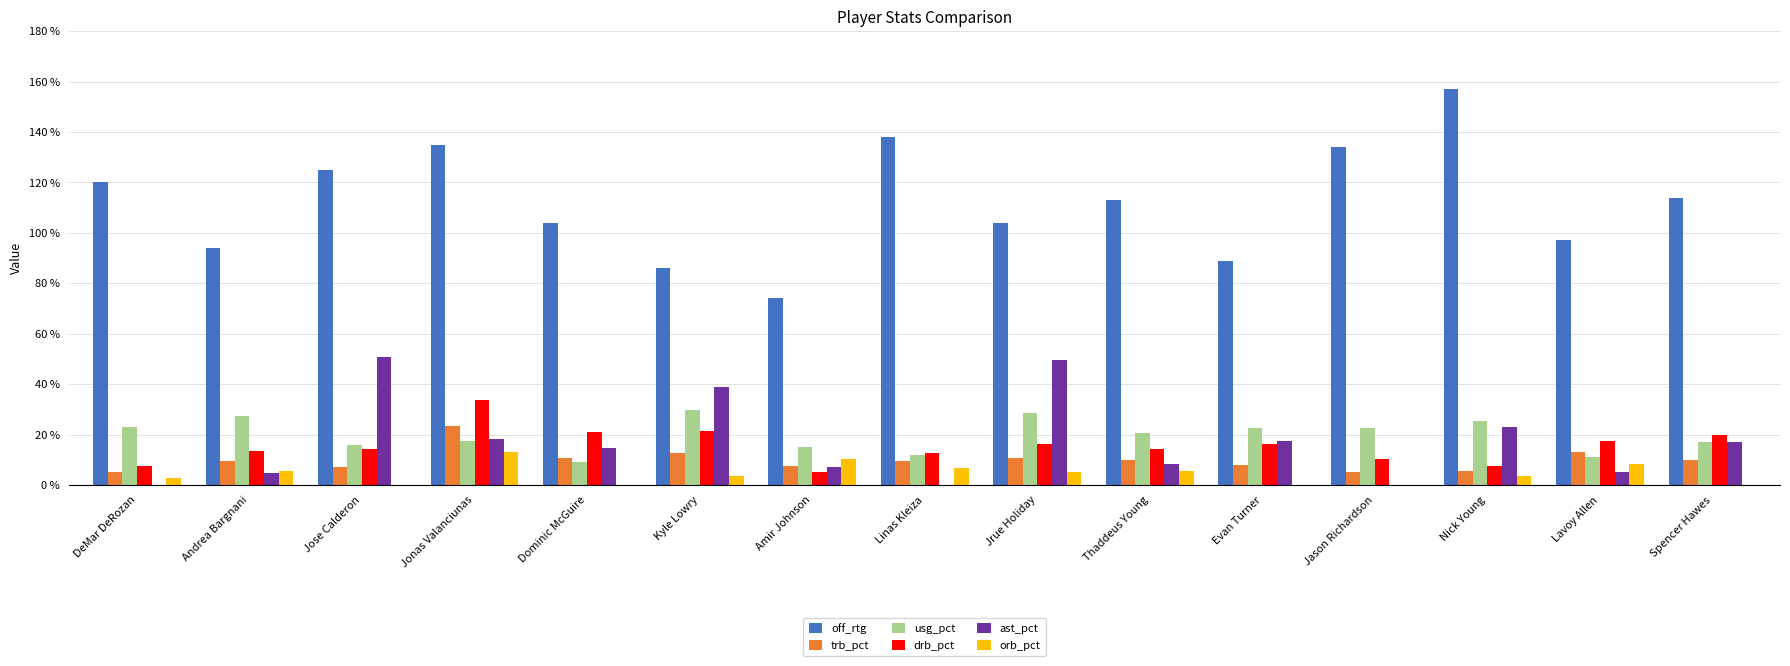

How many data points does each series have?

15